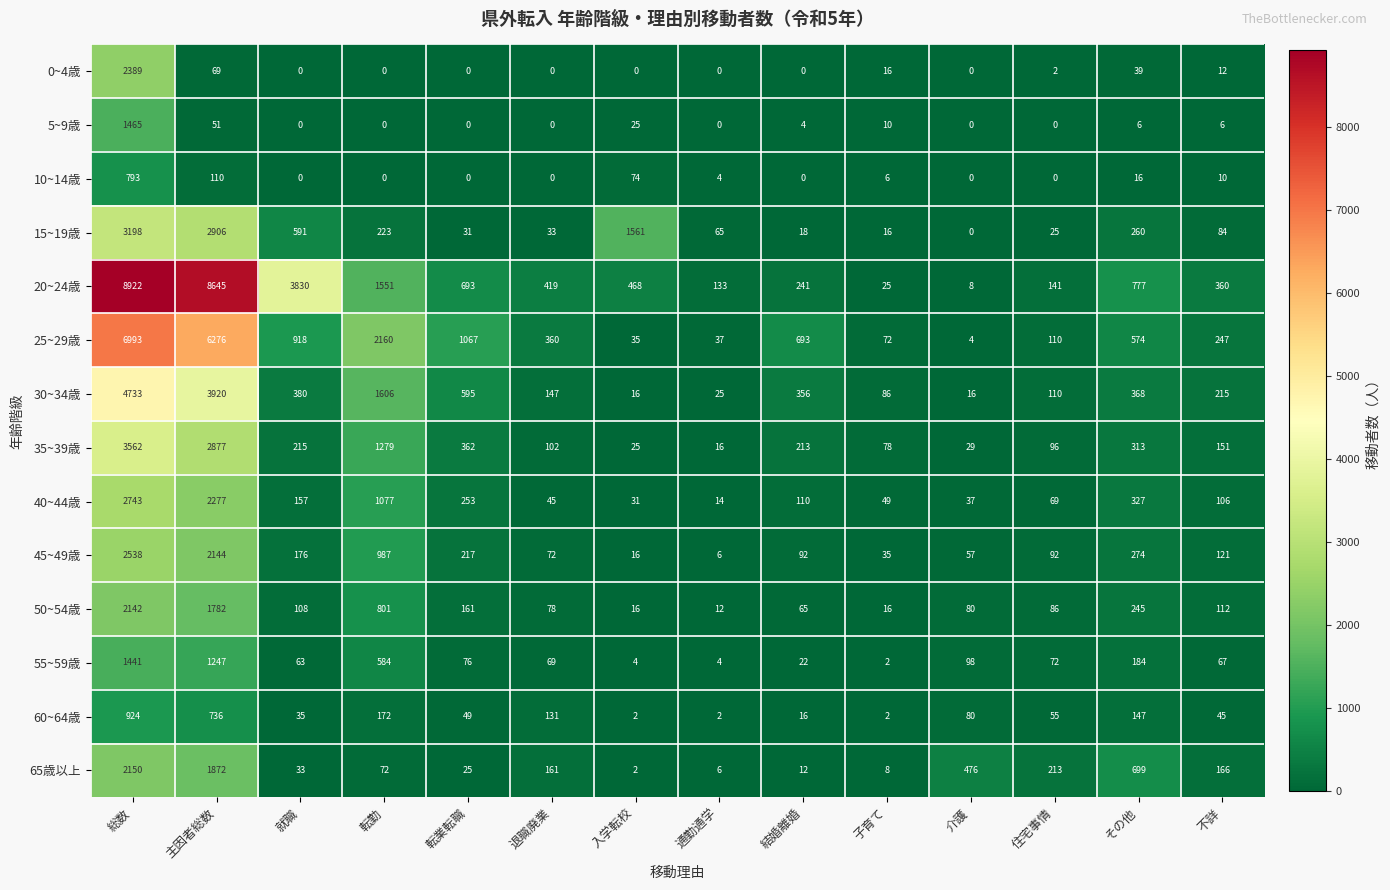

What is the difference between the 35~39歳 values at その他 and 入学転校?

288